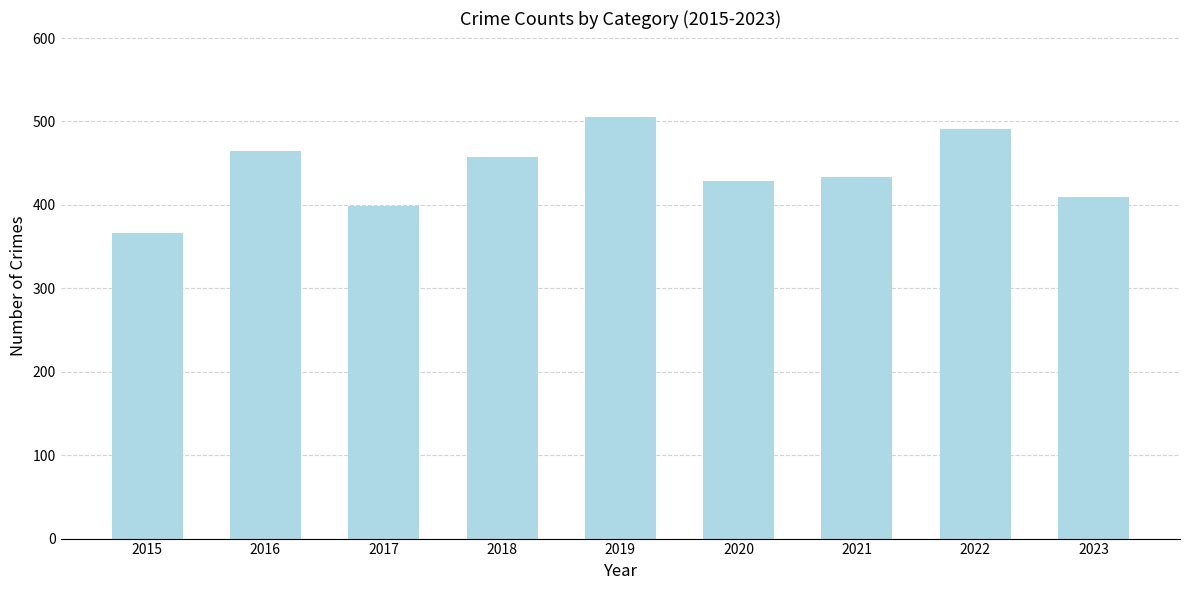

How many distinct data groups are displayed?

1